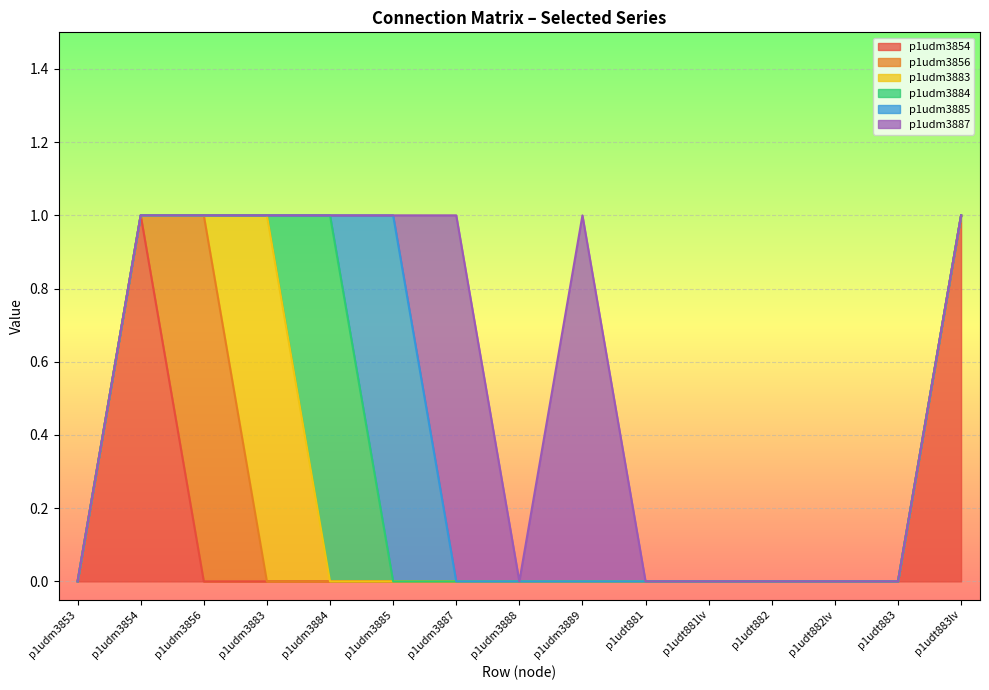

What is the label of the 3rd point from the right?

p1udt882lv